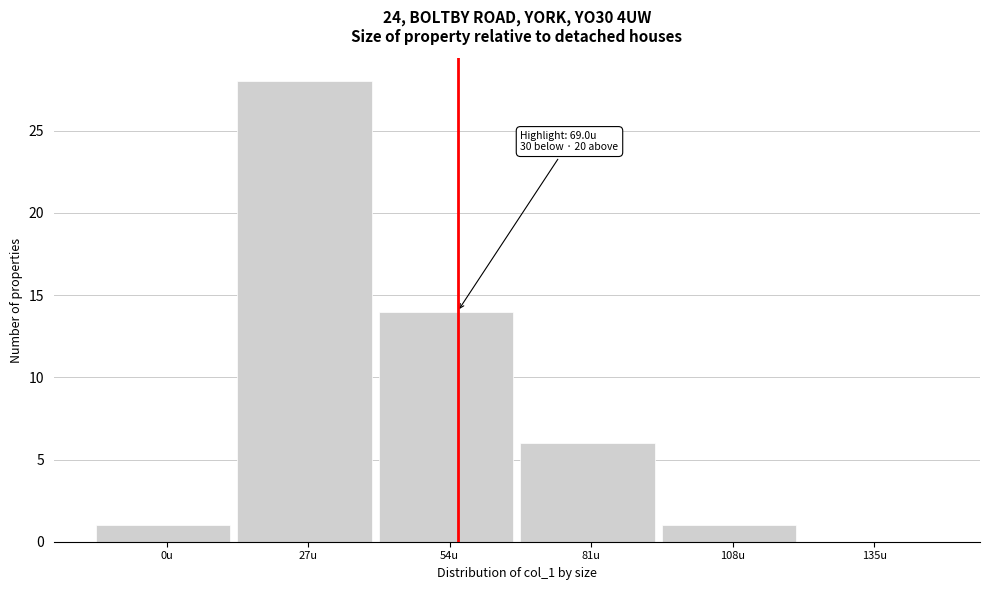

Reading right to left, what are all the values shown in this chart?

135u=0	108u=1	81u=6	54u=14	27u=28	0u=1